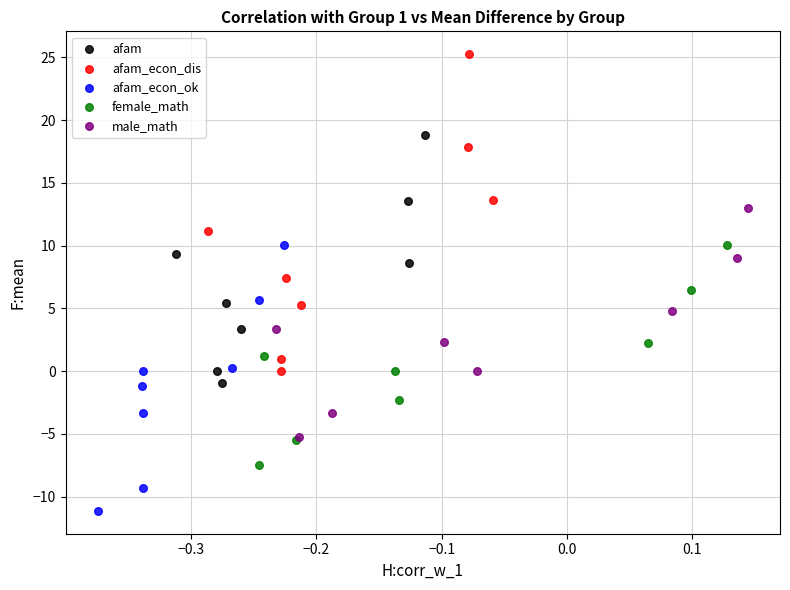

Which series contains the lowest Y value?

afam_econ_ok